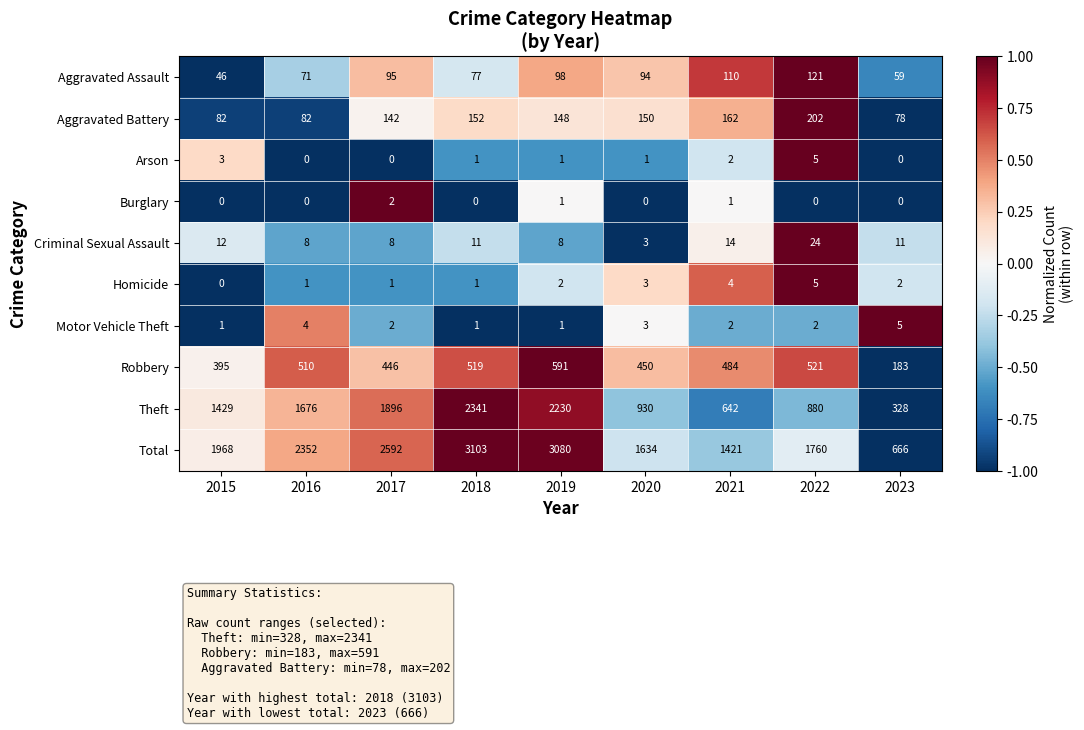

At which label is Robbery closest to 387?

2015